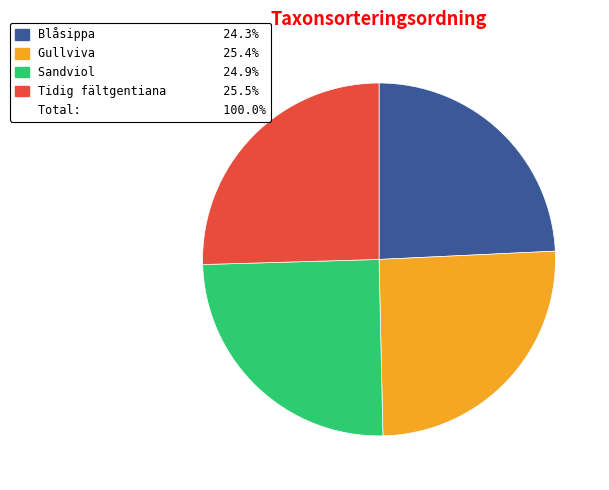

How many segments does this pie chart have?

4